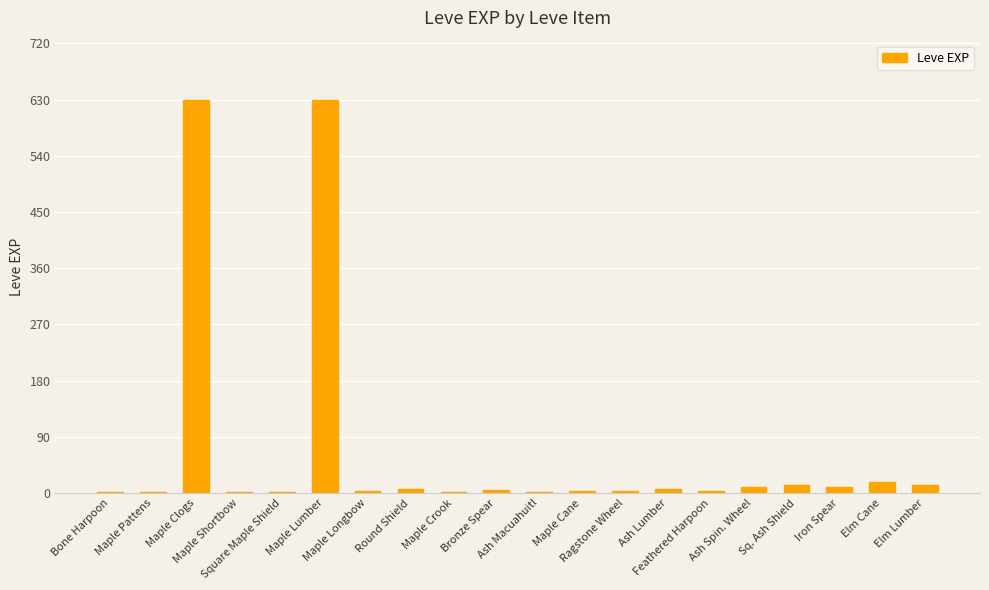

Is it true that the value at Sq. Ash Shield is 13?

True